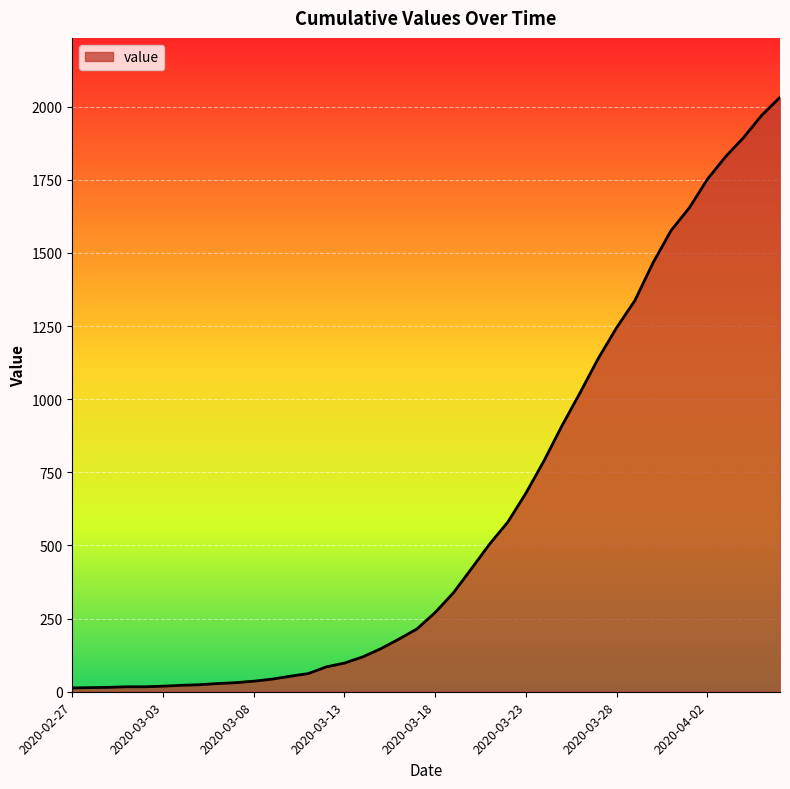

What is the greatest value displayed?

2032